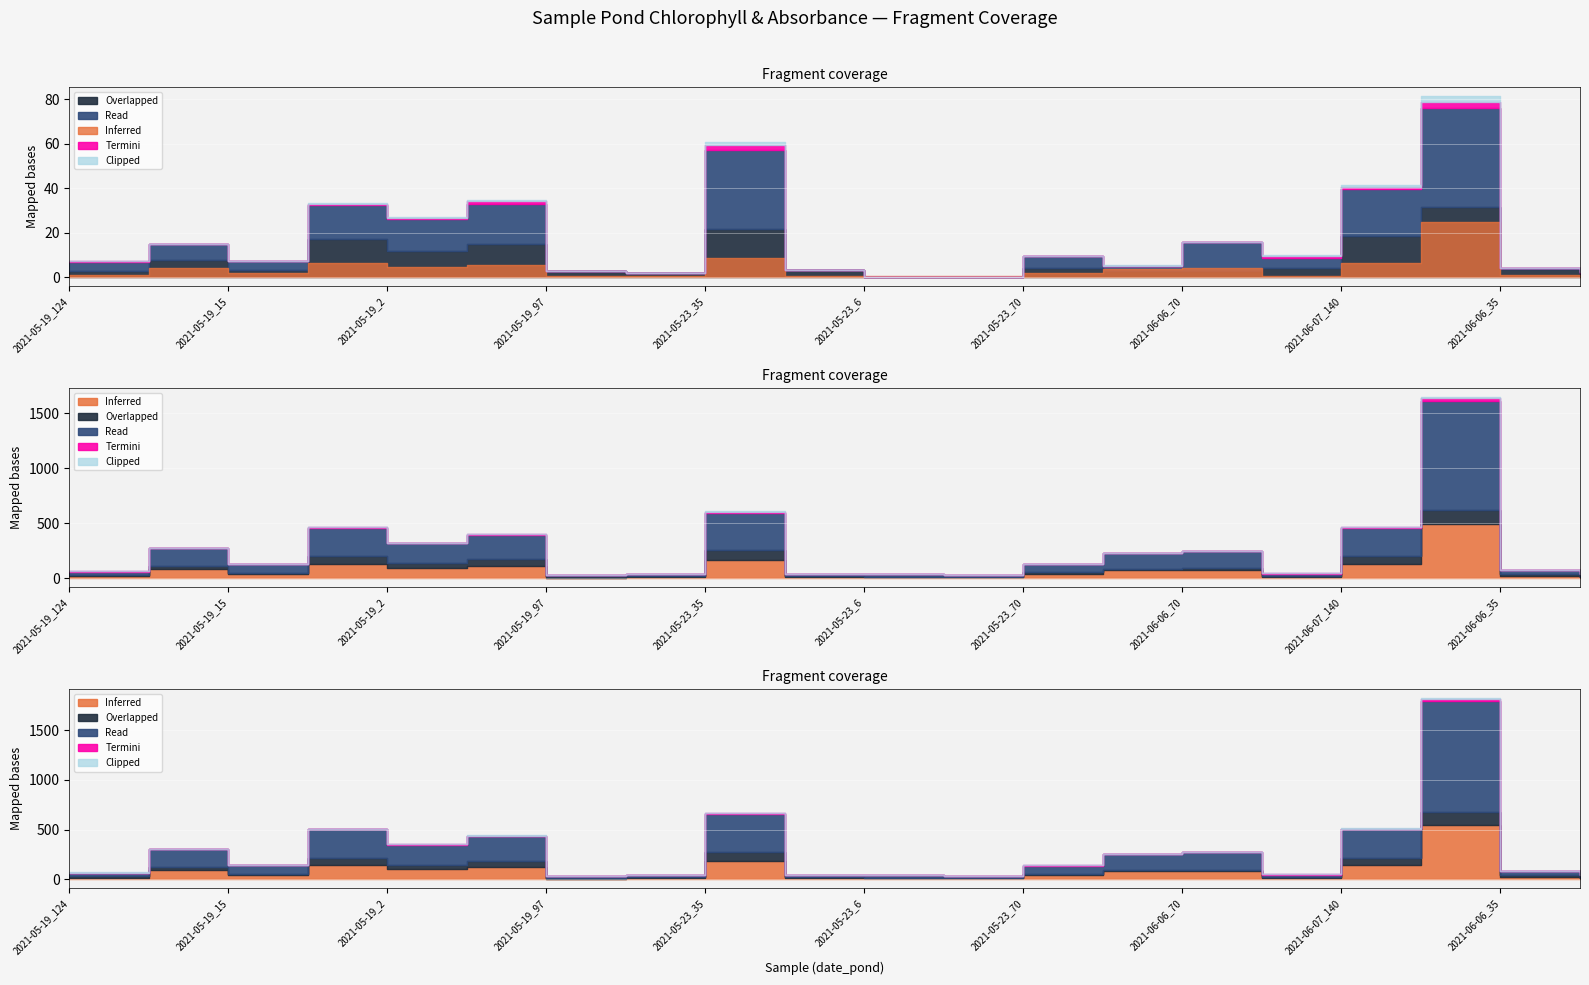

Where is the first local maximum for Termini?

2021-05-19_125